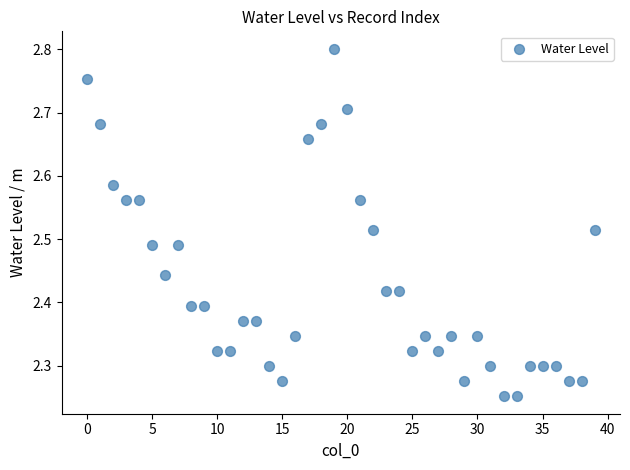

What is the range of Y values (max minus min)?

0.5